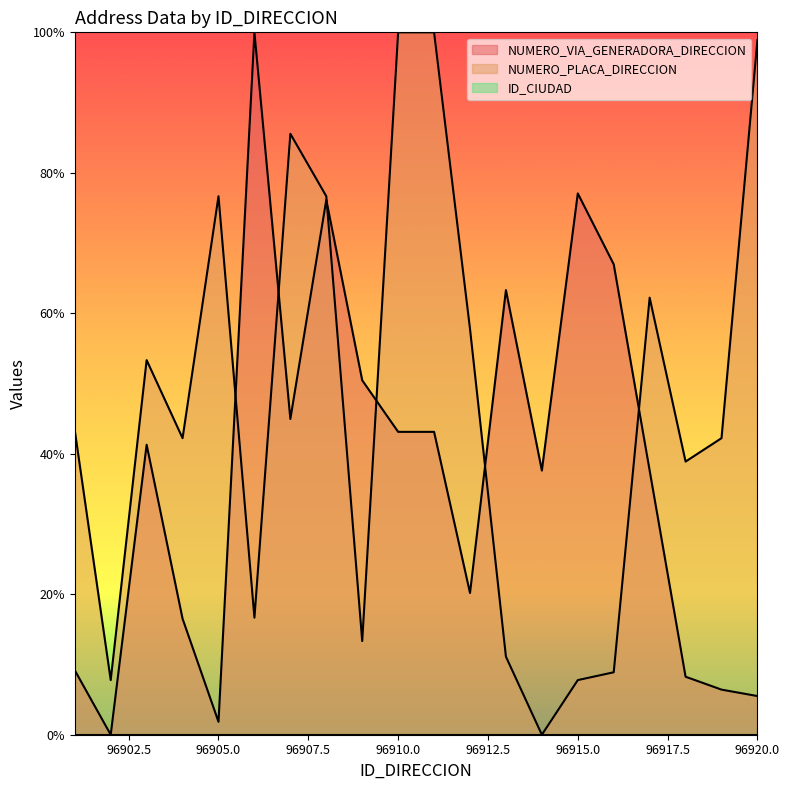

Reading left to right, list all the values displayed in this chart.

NUMERO_VIA_GENERADORA_DIRECCION: 9.2	0.0	41.3	16.5	1.8	100.0	45.0	76.1	50.5	43.1	43.1	20.2	63.3	37.6	77.1	67.0	37.6	8.3	6.4	5.5
NUMERO_PLACA_DIRECCION: 43.3	7.8	53.3	42.2	76.7	16.7	85.6	76.7	13.3	100.0	100.0	57.8	11.1	0.0	7.8	8.9	62.2	38.9	42.2	98.9